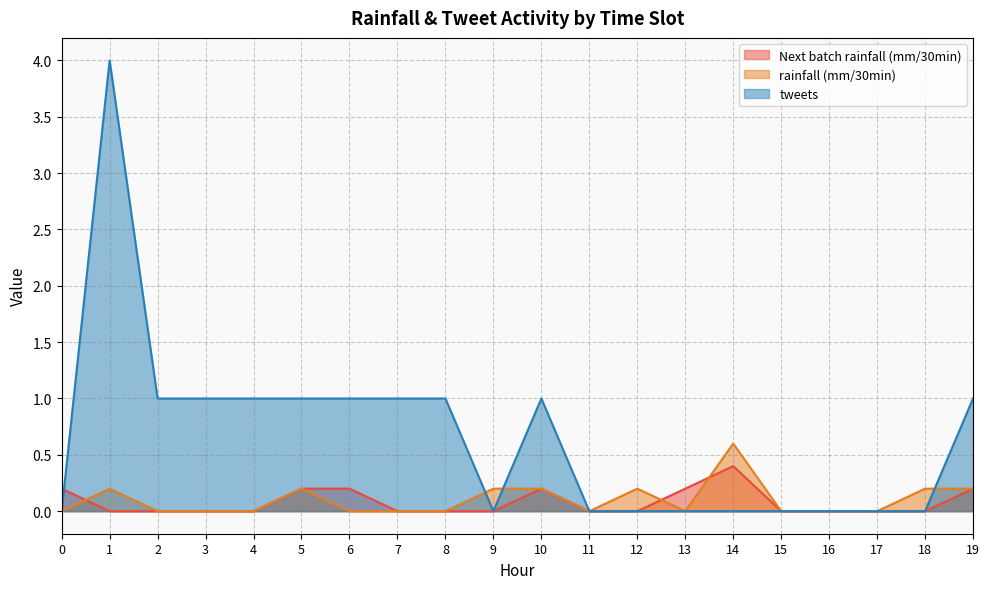

In rainfall (mm/30min), how many points are higher than both neighbors (excluding endpoints)?

4